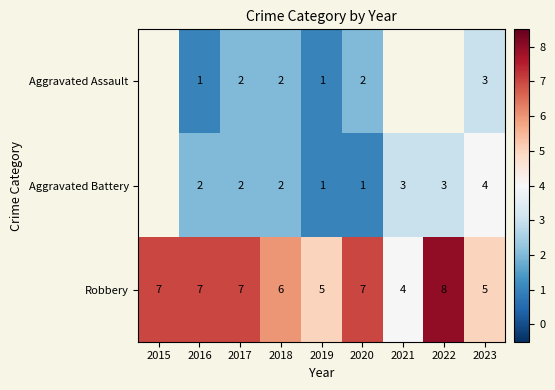

At which category is the sum across all series the highest?

2023